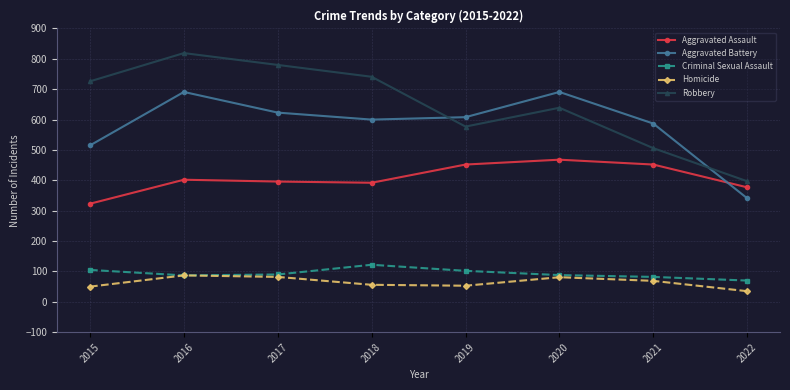

True or false: Robbery and Criminal Sexual Assault cross at least once.

False